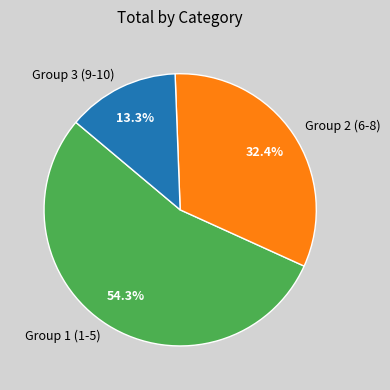

To the nearest percent, what is the average slice percentage?

33%